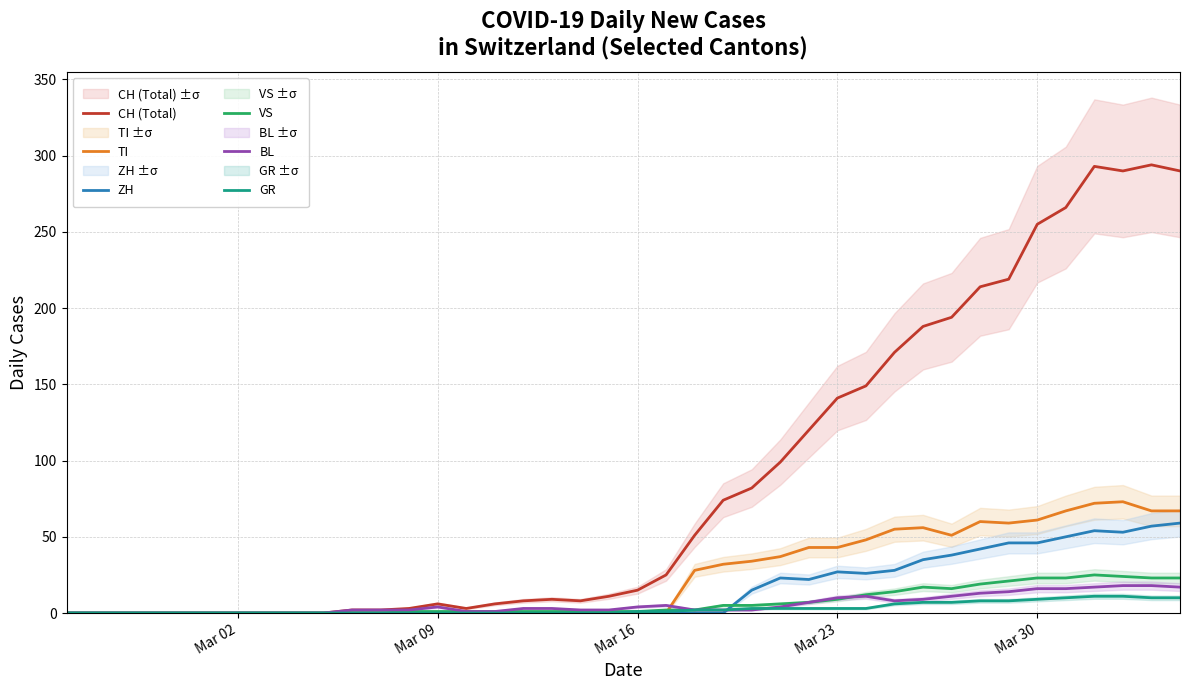

True or false: GR has a value of 5 at 37.

False